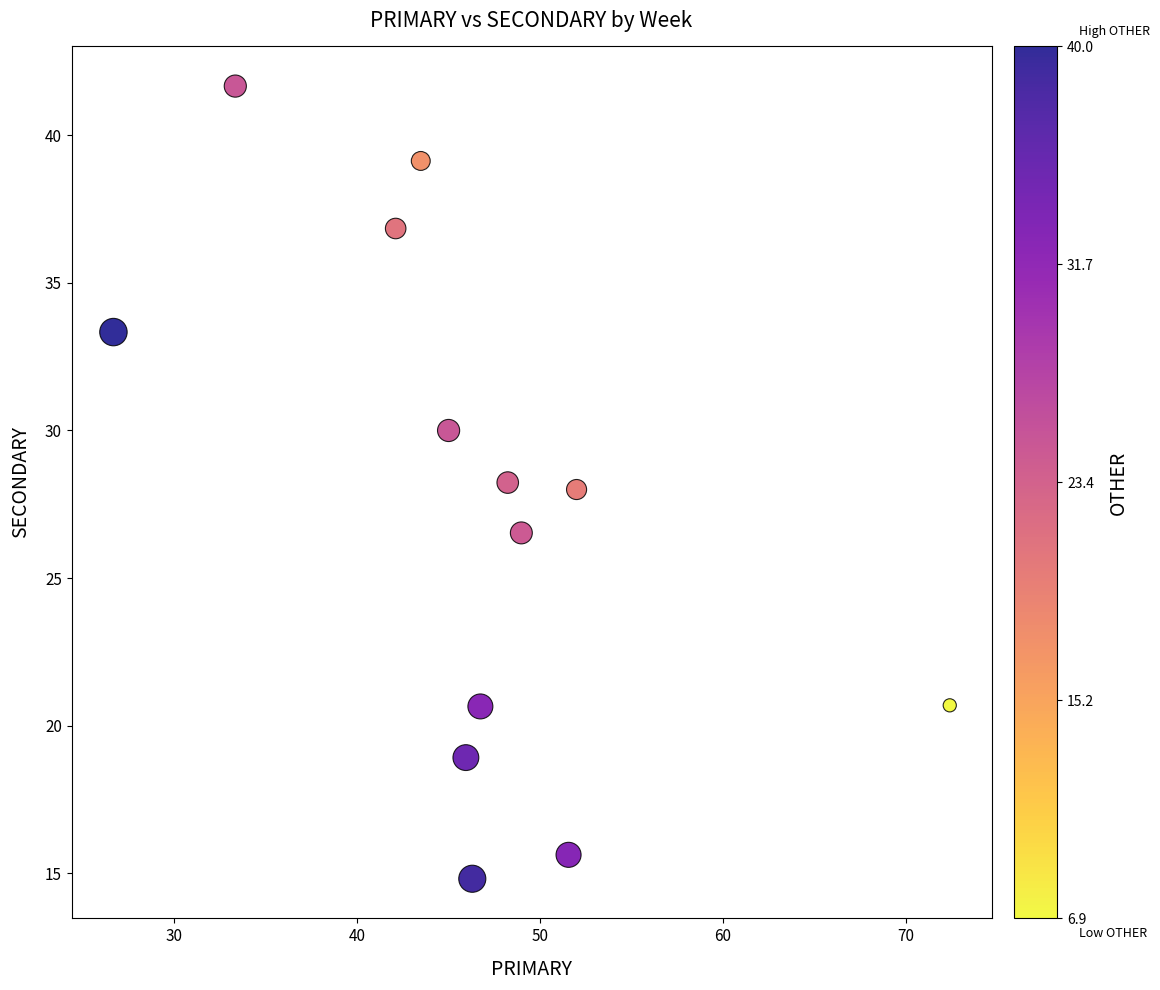

What is the range of X values (max minus min)?

45.7